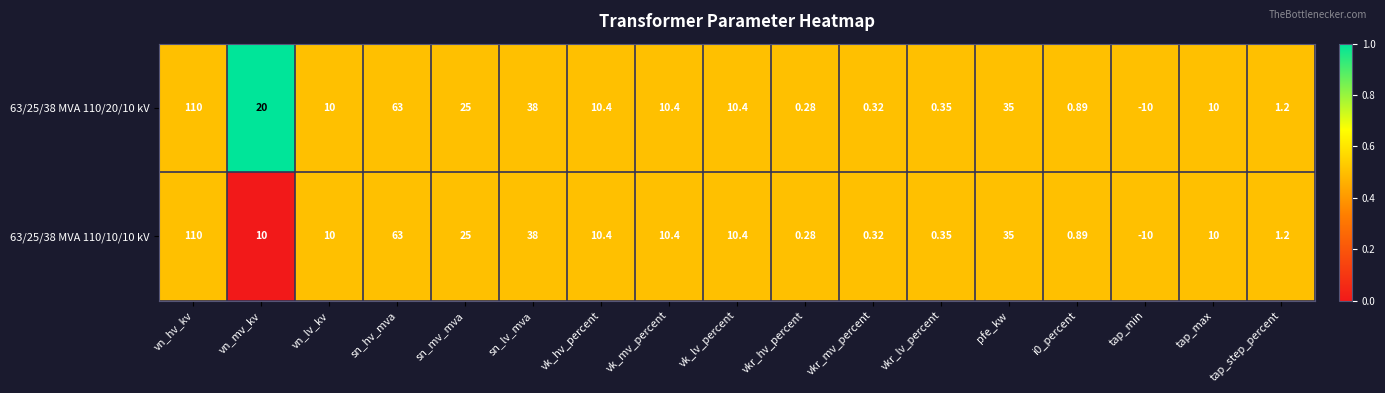

At which category does the chart reach its minimum across all series?

tap_min